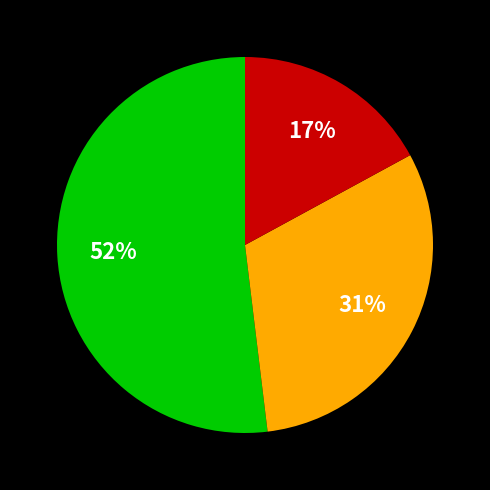

Is there any slice that represents more than half of the pie?

Yes